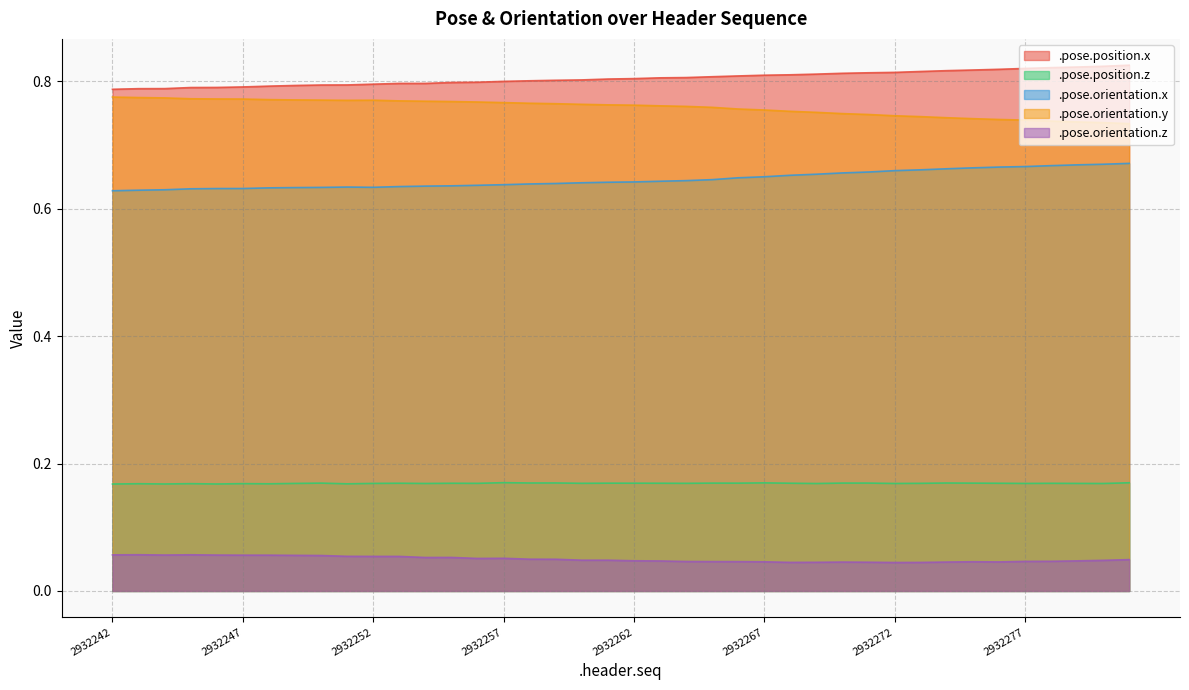

Reading right to left, list all the values displayed in this chart.

.pose.position.x: 0.8	0.8	0.8	0.8	0.8	0.8	0.8	0.8	0.8	0.8	0.8	0.8	0.8	0.8	0.8	0.8	0.8	0.8	0.8	0.8	0.8	0.8	0.8	0.8	0.8	0.8	0.8	0.8	0.8	0.8	0.8	0.8	0.8	0.8	0.8	0.8	0.8	0.8	0.8	0.8
.pose.position.z: 0.2	0.2	0.2	0.2	0.2	0.2	0.2	0.2	0.2	0.2	0.2	0.2	0.2	0.2	0.2	0.2	0.2	0.2	0.2	0.2	0.2	0.2	0.2	0.2	0.2	0.2	0.2	0.2	0.2	0.2	0.2	0.2	0.2	0.2	0.2	0.2	0.2	0.2	0.2	0.2
.pose.orientation.x: 0.7	0.7	0.7	0.7	0.7	0.7	0.7	0.7	0.7	0.7	0.7	0.7	0.7	0.7	0.7	0.6	0.6	0.6	0.6	0.6	0.6	0.6	0.6	0.6	0.6	0.6	0.6	0.6	0.6	0.6	0.6	0.6	0.6	0.6	0.6	0.6	0.6	0.6	0.6	0.6
.pose.orientation.y: 0.7	0.7	0.7	0.7	0.7	0.7	0.7	0.7	0.7	0.7	0.7	0.7	0.8	0.8	0.8	0.8	0.8	0.8	0.8	0.8	0.8	0.8	0.8	0.8	0.8	0.8	0.8	0.8	0.8	0.8	0.8	0.8	0.8	0.8	0.8	0.8	0.8	0.8	0.8	0.8
.pose.orientation.z: 0.0	0.0	0.0	0.0	0.0	0.0	0.0	0.0	0.0	0.0	0.0	0.0	0.0	0.0	0.0	0.0	0.0	0.0	0.0	0.0	0.0	0.0	0.0	0.0	0.1	0.1	0.1	0.1	0.1	0.1	0.1	0.1	0.1	0.1	0.1	0.1	0.1	0.1	0.1	0.1